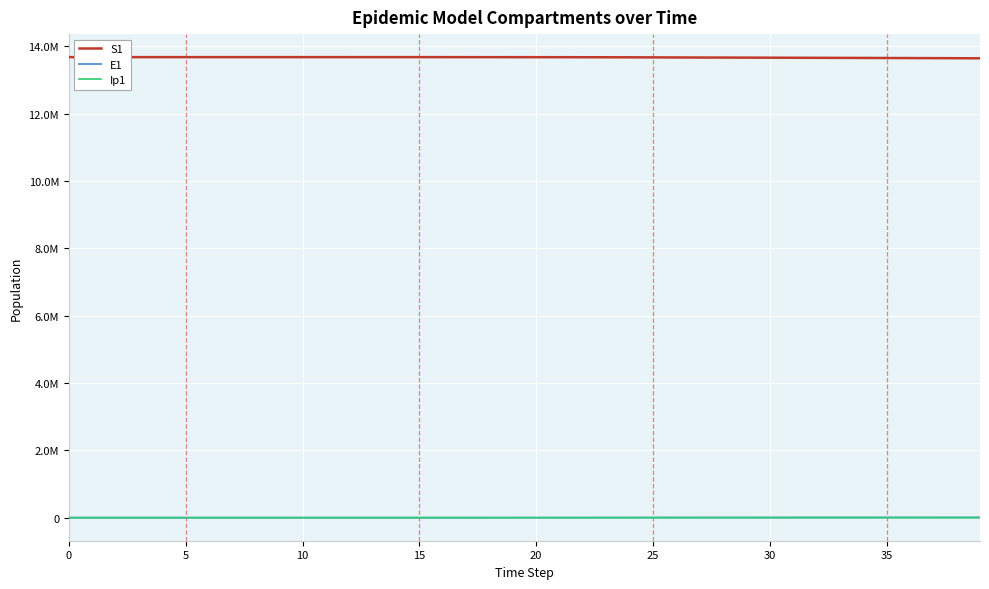

What is the value of the S1 point at the 29th from the left?

13665496.7